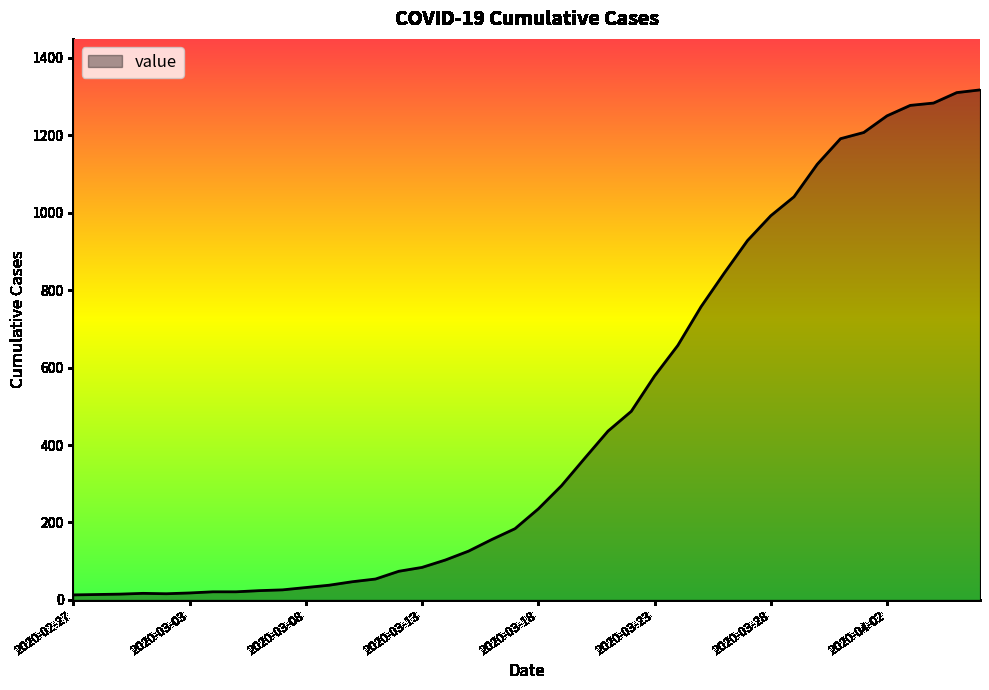

What is the difference between the maximum and minimum values?

1304